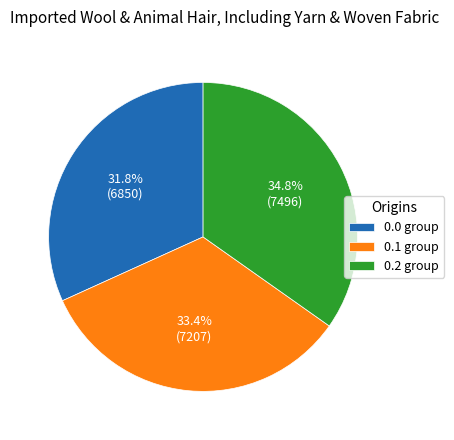

Is there any slice that represents more than half of the pie?

No